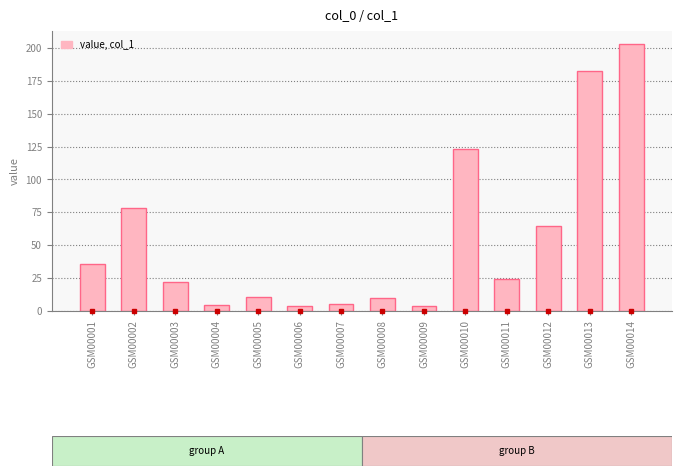

At which category does the chart reach its peak across all series?

GSM00014